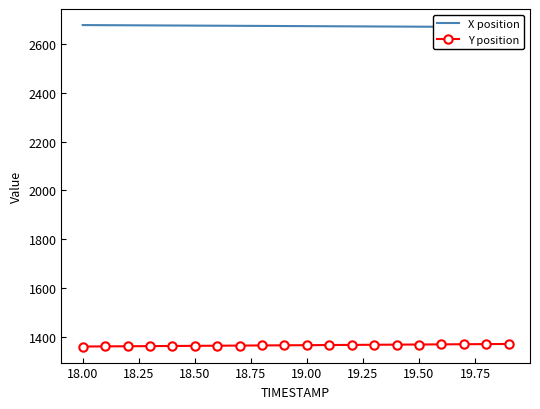

What is the spread (max minus min) of values at 18.75?

1313.5